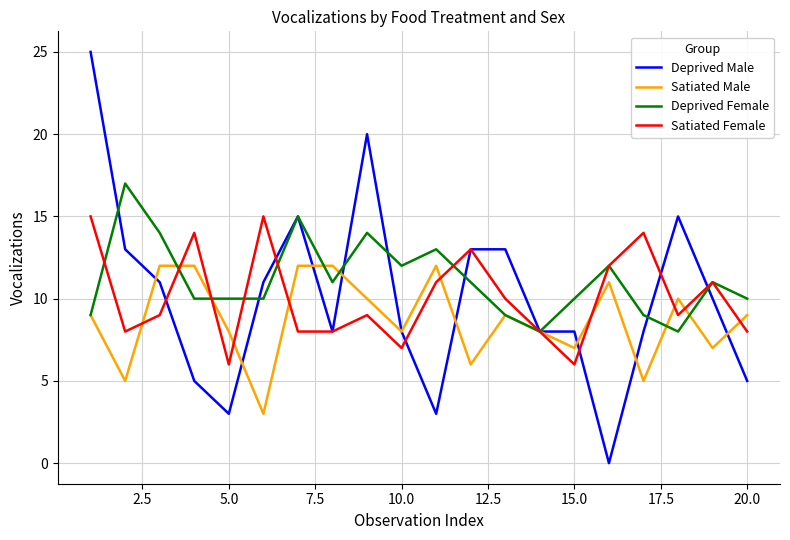

What is the maximum value for Satiated Male?

12